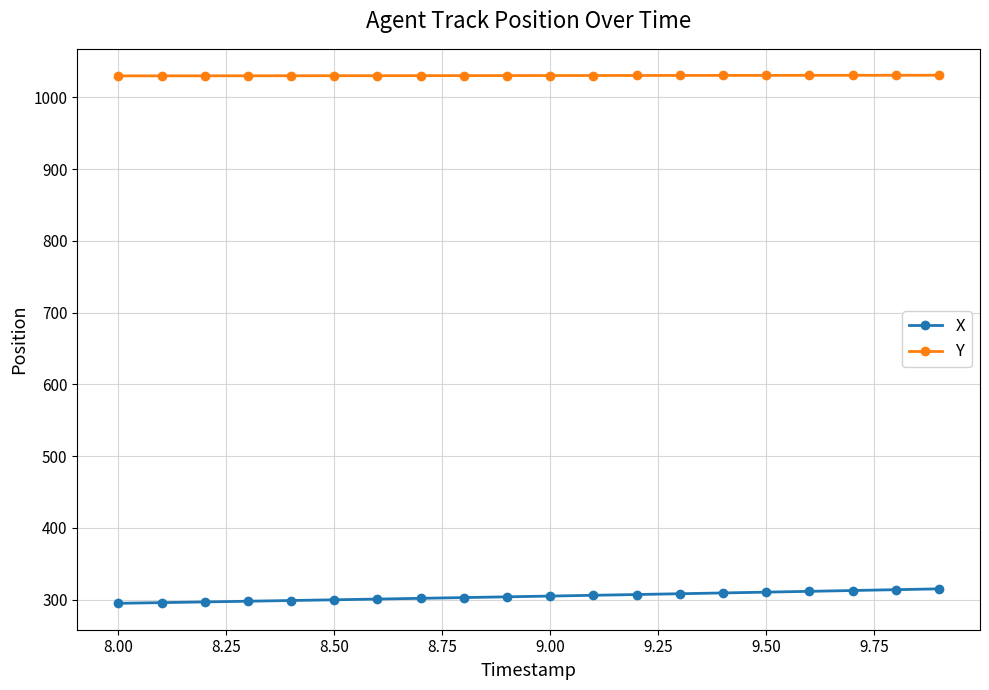

Which series has the largest total across all categories?

Y